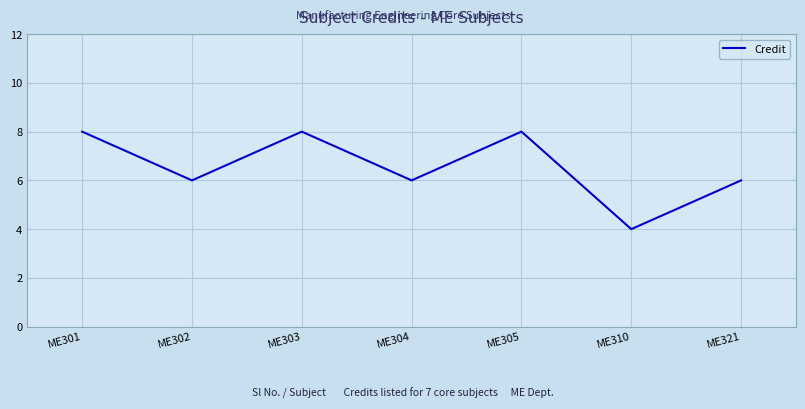

What is the difference between the maximum and minimum values?

4